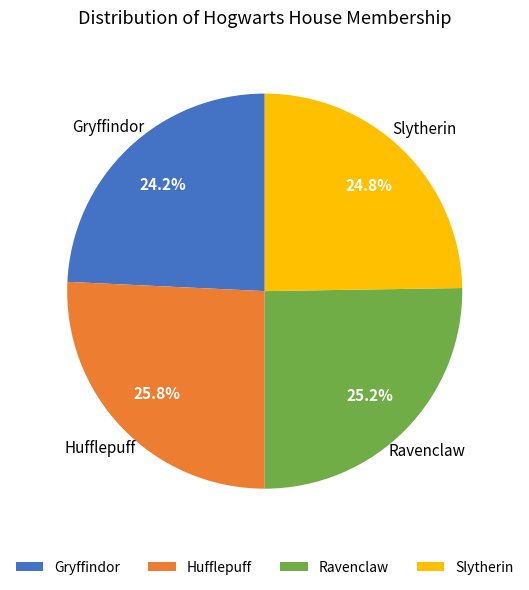

To the nearest percent, what is the average slice percentage?

25%